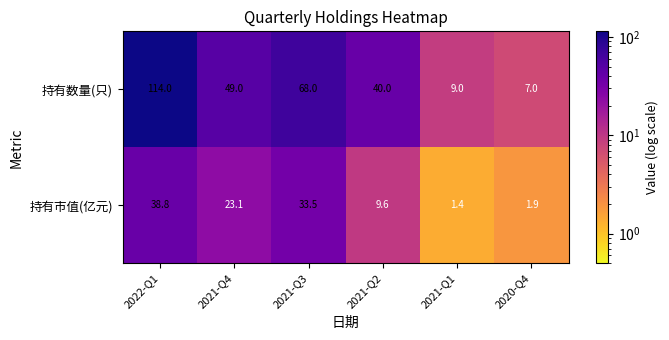

What is the difference between the highest and lowest values at 2021-Q3?

34.5